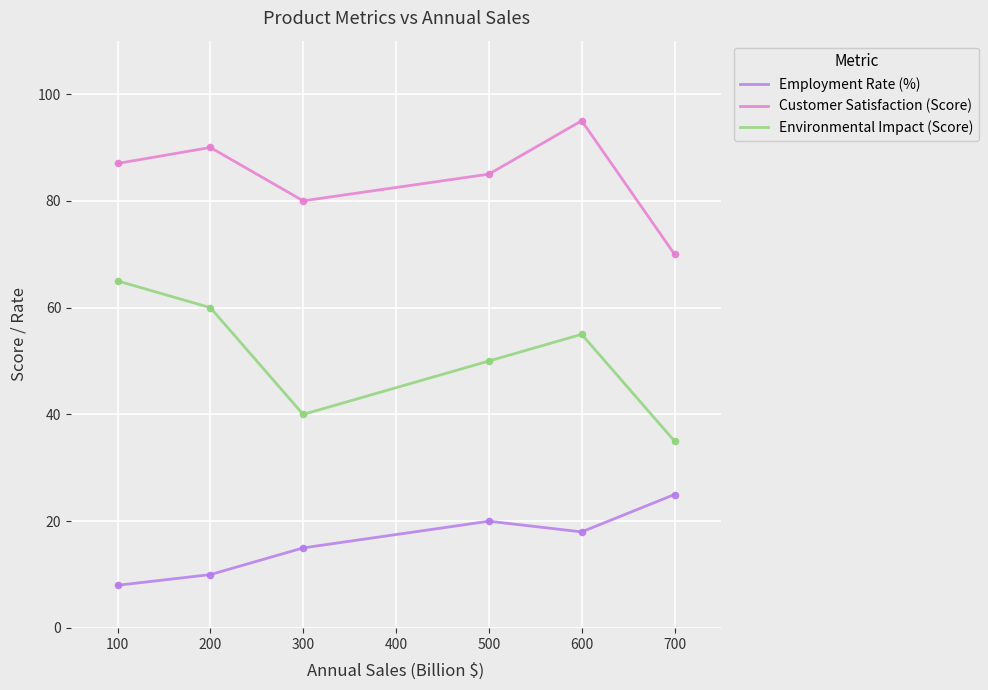

What is the total value across all series at 300?

135